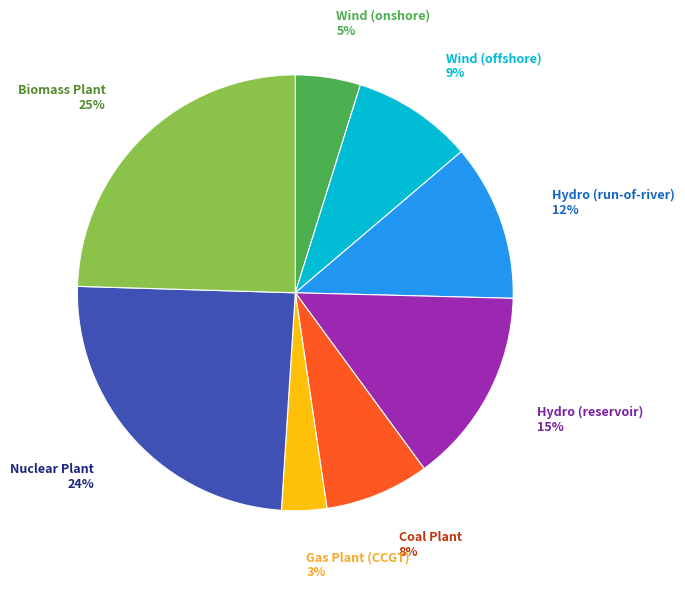

Is there any slice that represents more than half of the pie?

No